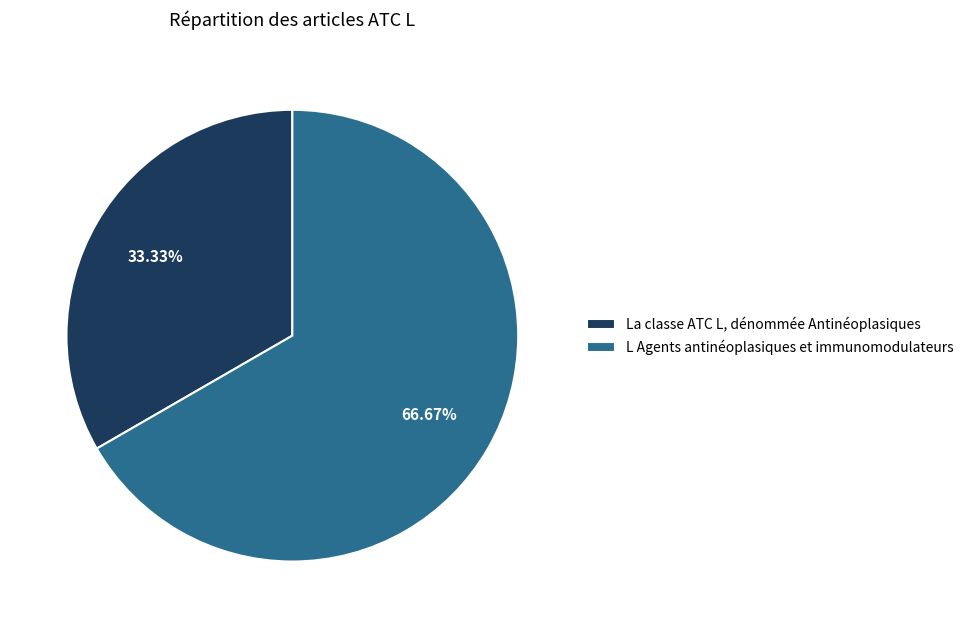

Which slice is the largest?

L Agents antinéoplasiques et immunomodulateurs